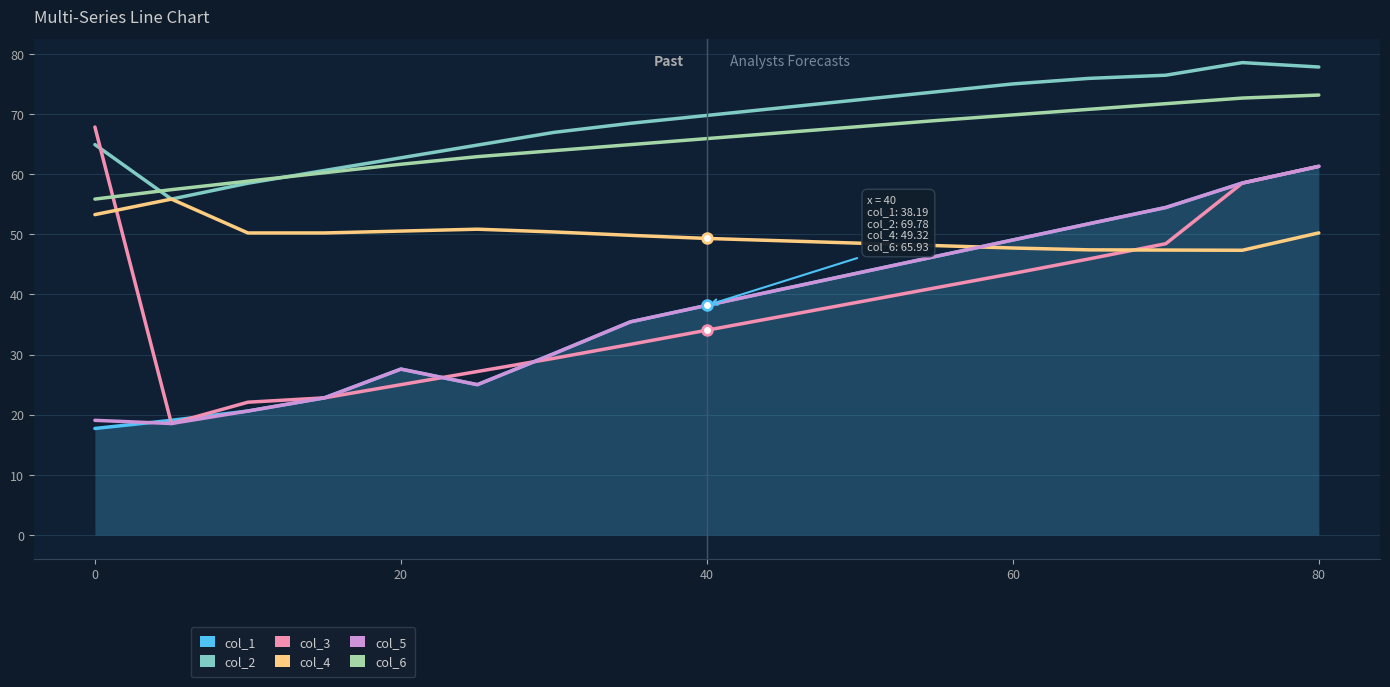

How many interior local peaks does the col_5 series have?

1